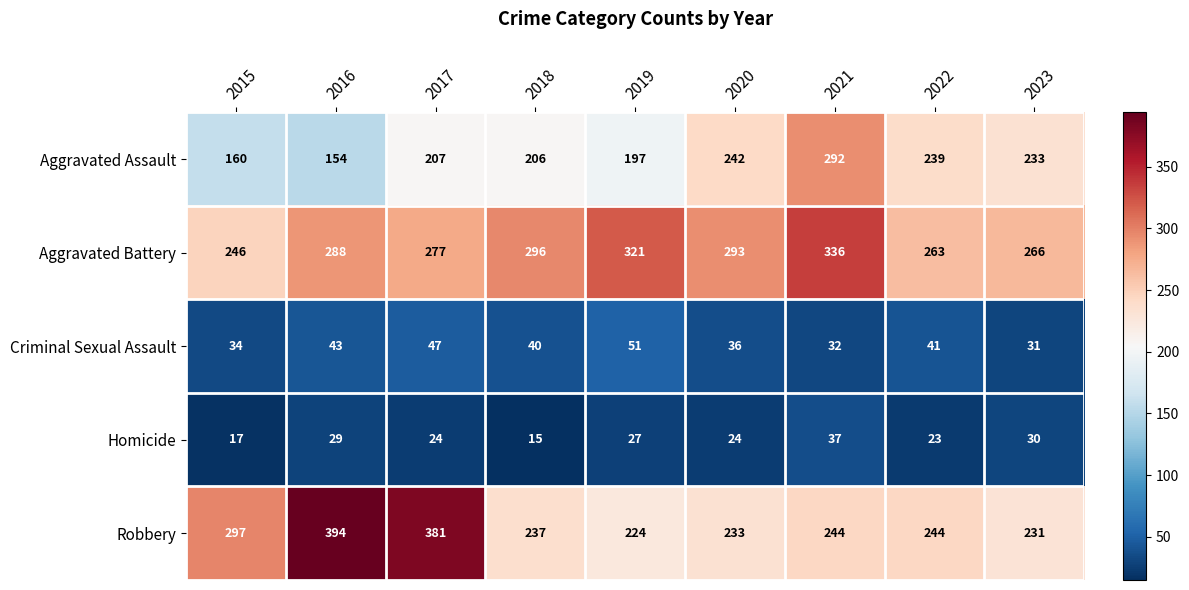

What is the difference between the Aggravated Assault values at 2021 and 2018?

86